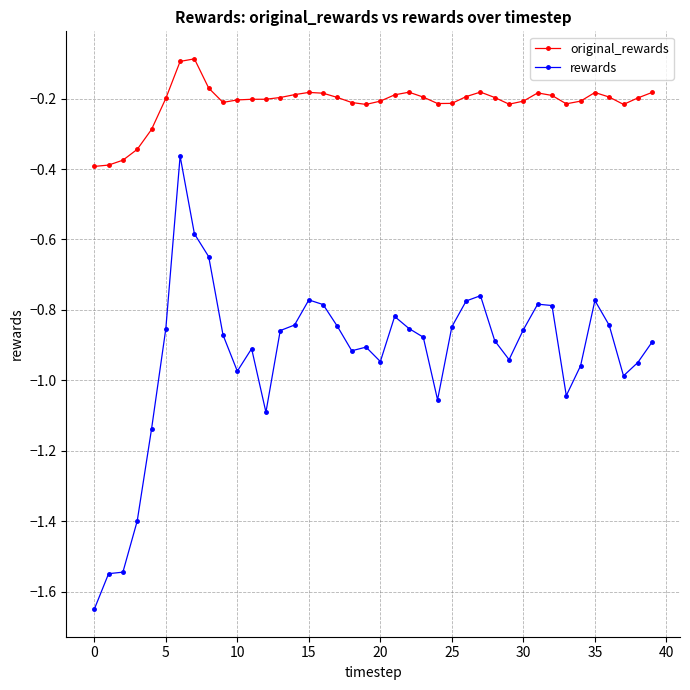

Rank the series by their average value, from highest to lowest.

original_rewards, rewards